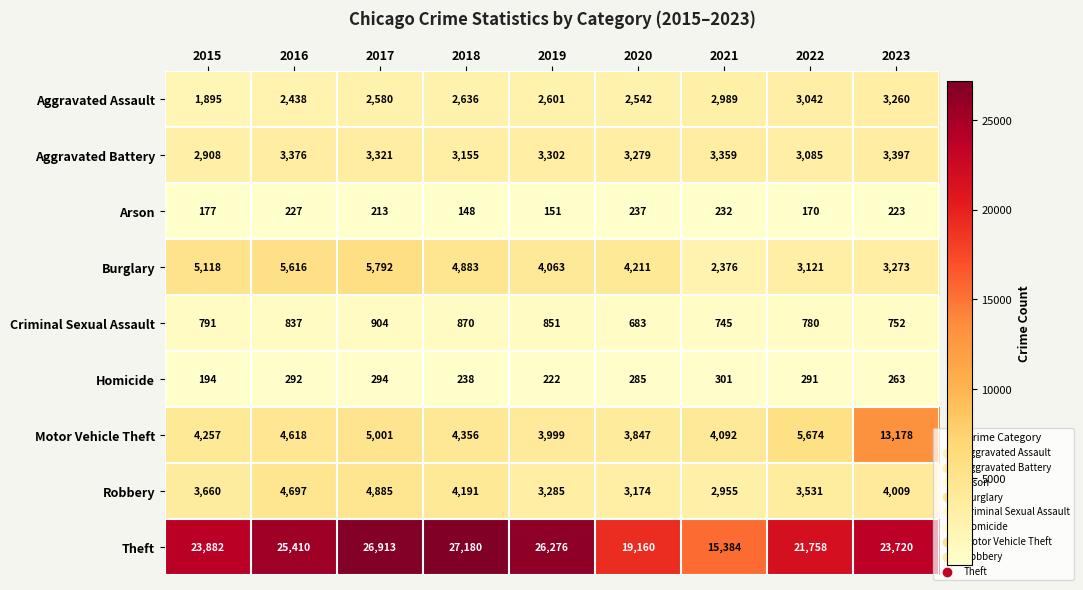

At how many categories does at least one series exceed 1985?

9